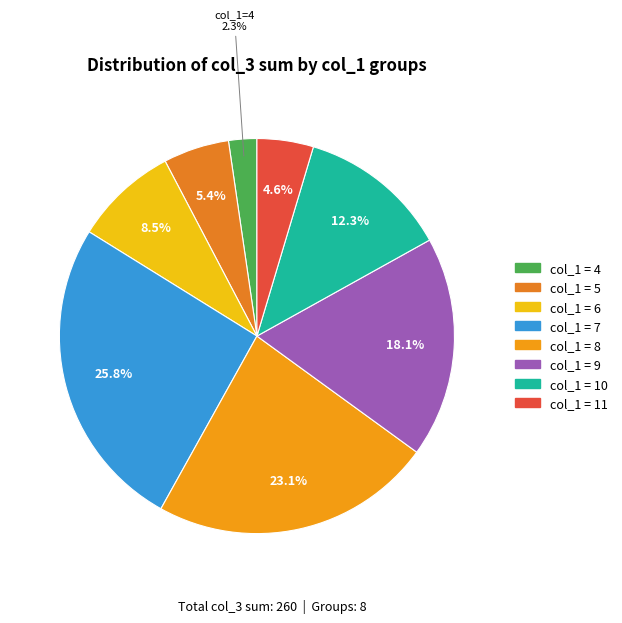

To the nearest percent, what is the difference between the largest and smallest slice percentages?

23%